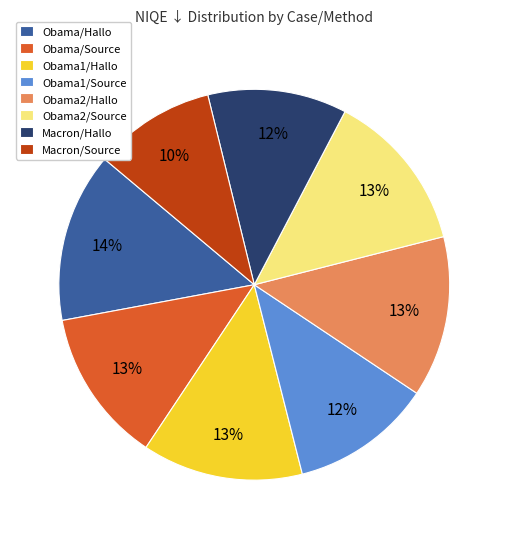

Approximately how many times larger is the value at Obama1/Source compared to Obama2/Hallo?

0.9